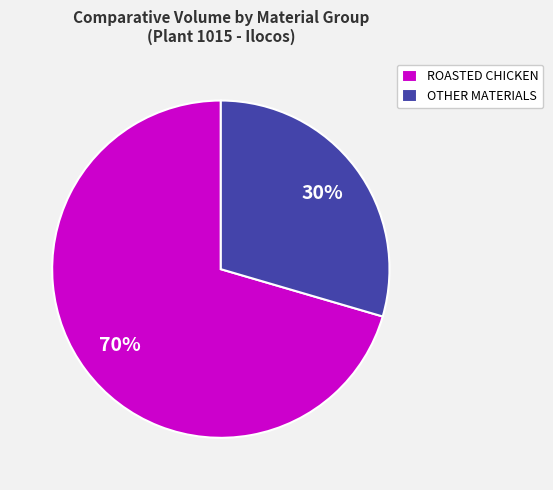

What is the smallest slice in the pie chart?

OTHER MATERIALS